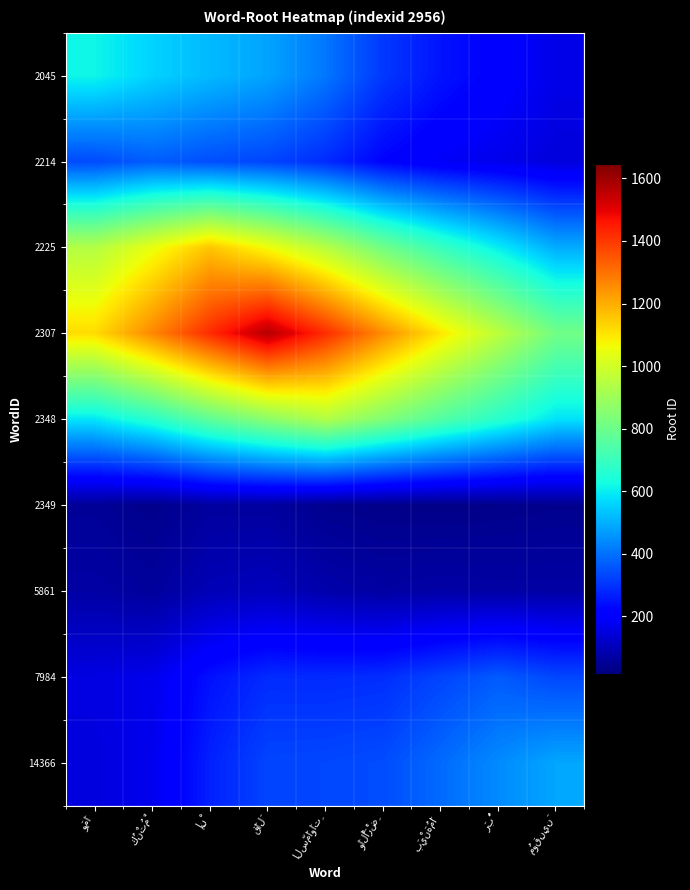

Reading right to left, what are all the values shown in this chart?

2045: مُوقِنِينَ=166.3	رَبُّ=212.9	بَيْنَهُمَا=250.9	وَالْأَرْضِ=309.3	السَّمَاوَاتِ=410.6	قَالَ=482.8	إِنْ=517.8	كُنْتُمْ=557.6	وَمَا=615.0
2214: مُوقِنِينَ=148.6	رَبُّ=171.9	بَيْنَهُمَا=188.6	وَالْأَرْضِ=222.8	السَّمَاوَاتِ=289.5	قَالَ=330.0	إِنْ=345.0	كُنْتُمْ=369.0	وَمَا=338.9
2225: مُوقِنِينَ=496.1	رَبُّ=599.8	بَيْنَهُمَا=698.7	وَالْأَرْضِ=812.4	السَّمَاوَاتِ=948.0	قَالَ=1060.5	إِنْ=1159.0	كُنْتُمْ=1047.2	وَمَا=940.9
2307: مُوقِنِينَ=811.1	رَبُّ=957.0	بَيْنَهُمَا=1100.1	وَالْأَرْضِ=1255.1	السَّمَاوَاتِ=1421.6	قَالَ=1568.0	إِنْ=1424.1	كُنْتُمْ=1262.6	وَمَا=1118.1
2348: مُوقِنِينَ=583.2	رَبُّ=667.4	بَيْنَهُمَا=750.4	وَالْأَرْضِ=842.8	السَّمَاوَاتِ=936.0	قَالَ=859.8	إِنْ=774.6	كُنْتُمْ=667.5	وَمَا=588.9
2349: مُوقِنِينَ=38.6	رَبُّ=33.7	بَيْنَهُمَا=29.6	وَالْأَرْضِ=32.0	السَّمَاوَاتِ=39.2	قَالَ=60.4	إِنْ=61.0	كُنْتُمْ=35.6	وَمَا=50.2
5861: مُوقِنِينَ=70.0	رَبُّ=70.7	بَيْنَهُمَا=74.0	وَالْأَرْضِ=67.0	السَّمَاوَاتِ=80.0	قَالَ=104.1	إِنْ=95.9	كُنْتُمْ=57.5	وَمَا=70.6
7984: مُوقِنِينَ=333.9	رَبُّ=365.0	بَيْنَهُمَا=329.3	وَالْأَرْضِ=292.7	السَّمَاوَاتِ=286.7	قَالَ=288.7	إِنْ=246.9	كُنْتُمْ=170.6	وَمَا=157.3
14366: مُوقِنِينَ=487.0	رَبُّ=442.4	بَيْنَهُمَا=391.2	وَالْأَرْضِ=342.0	السَّمَاوَاتِ=333.8	قَالَ=330.6	إِنْ=272.1	كُنْتُمْ=174.8	وَمَا=152.1